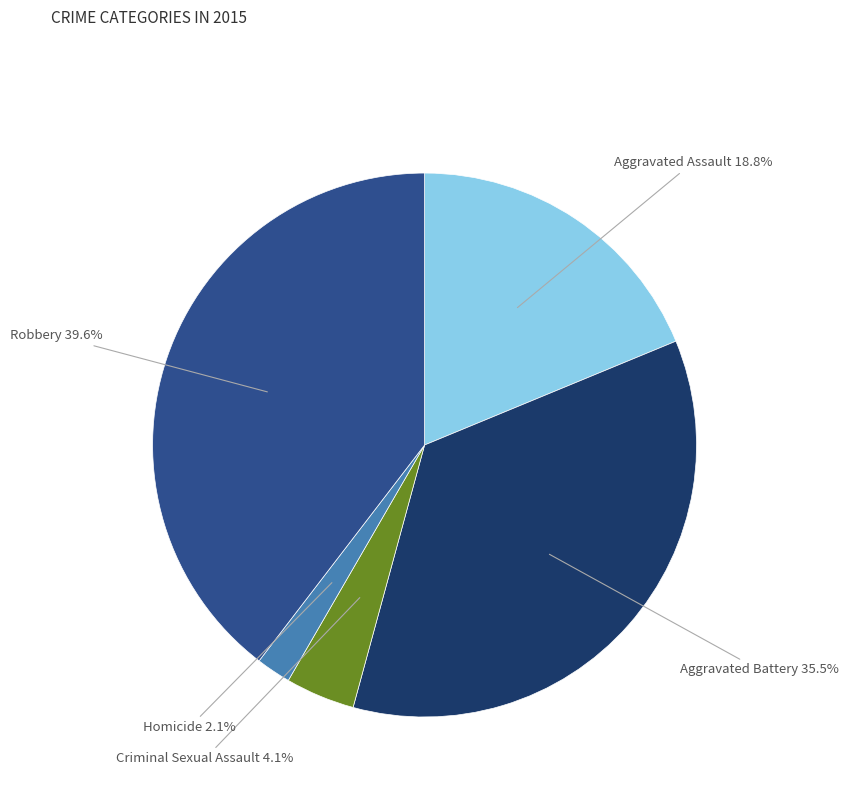

How many segments does this pie chart have?

5